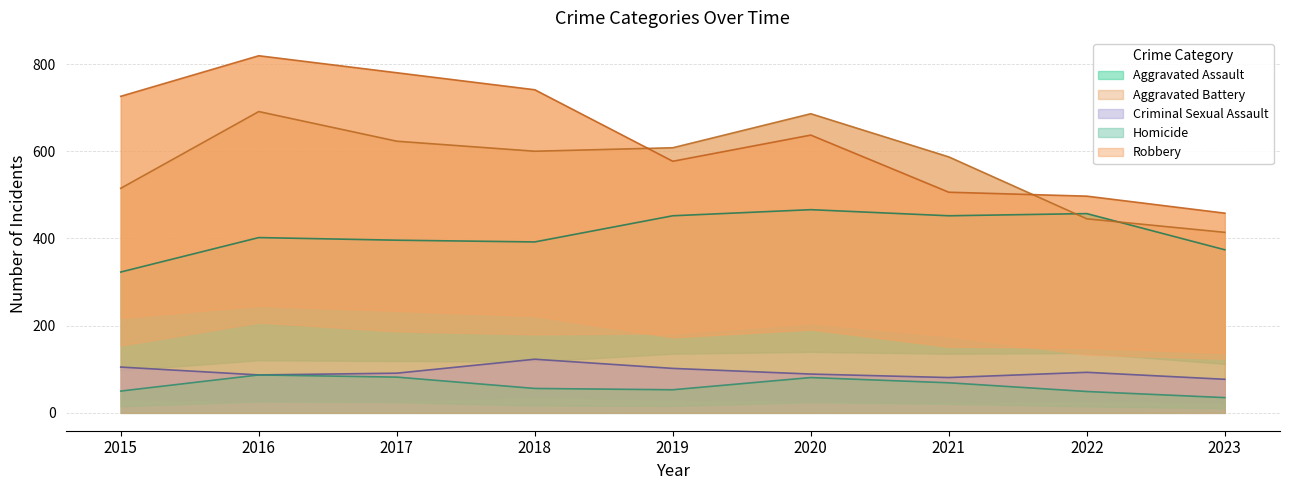

Does the chart have visible grid lines?

Yes